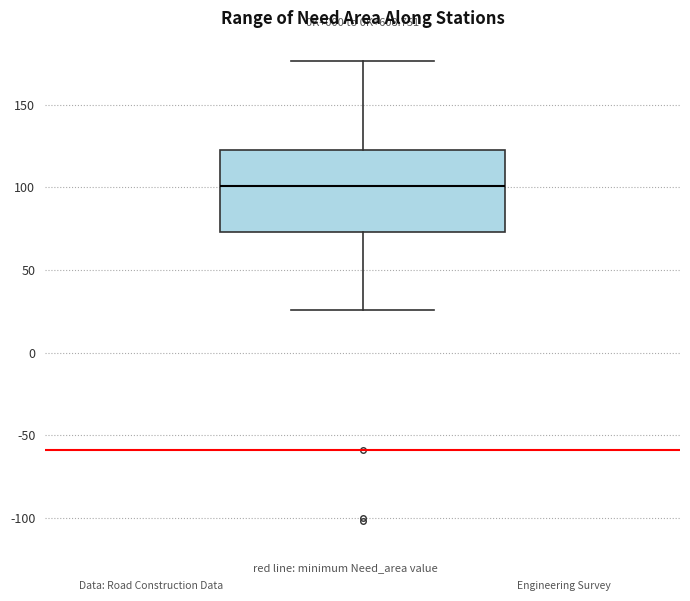

Where does the upper whisker of the box end on the y-axis? The values are not printed on the chart, so give them approximately, as read against the axis.

175